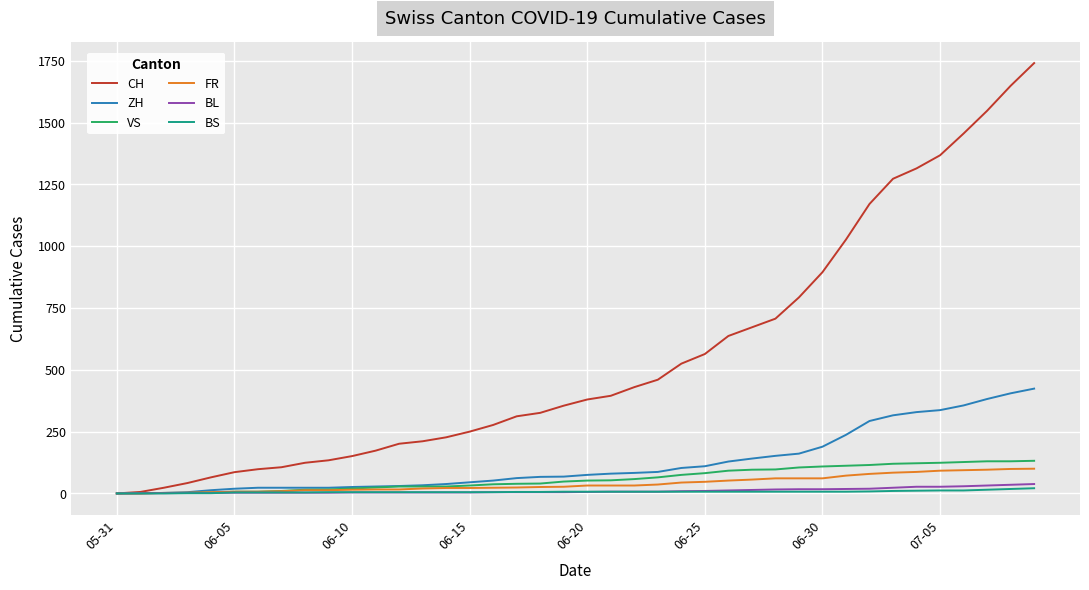

Which series has the largest total across all categories?

CH